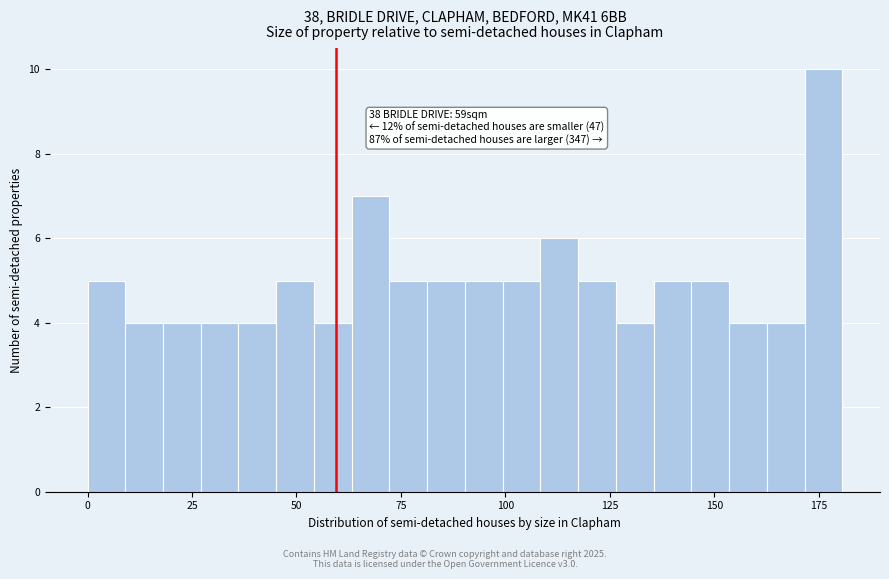

Around what value on the x-axis is the tallest bar? Give the approximate position of its centre, as read against the axis.

175